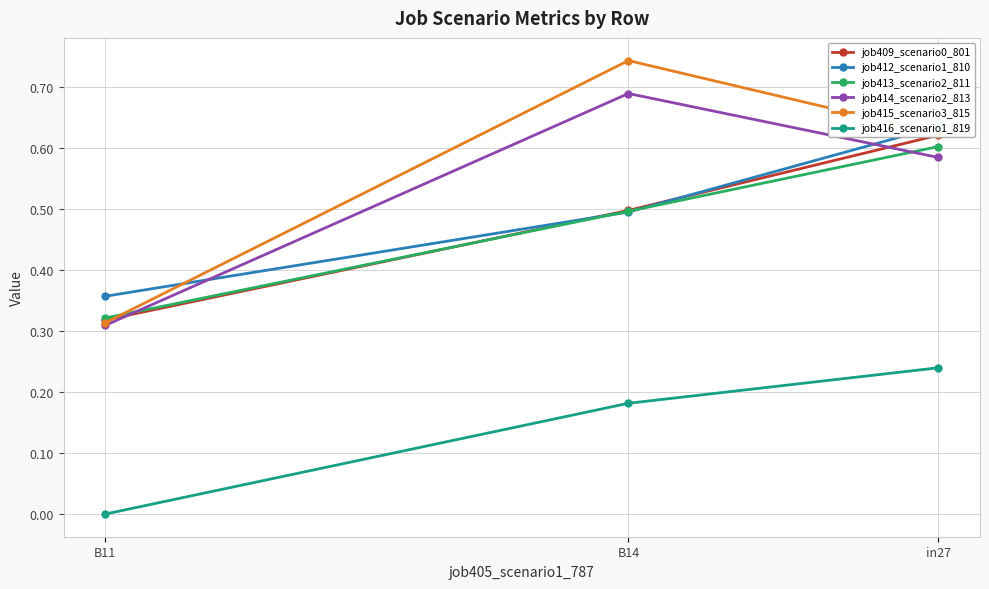

Is it true that job415_scenario3_815 equals 0.5 at B11?

False